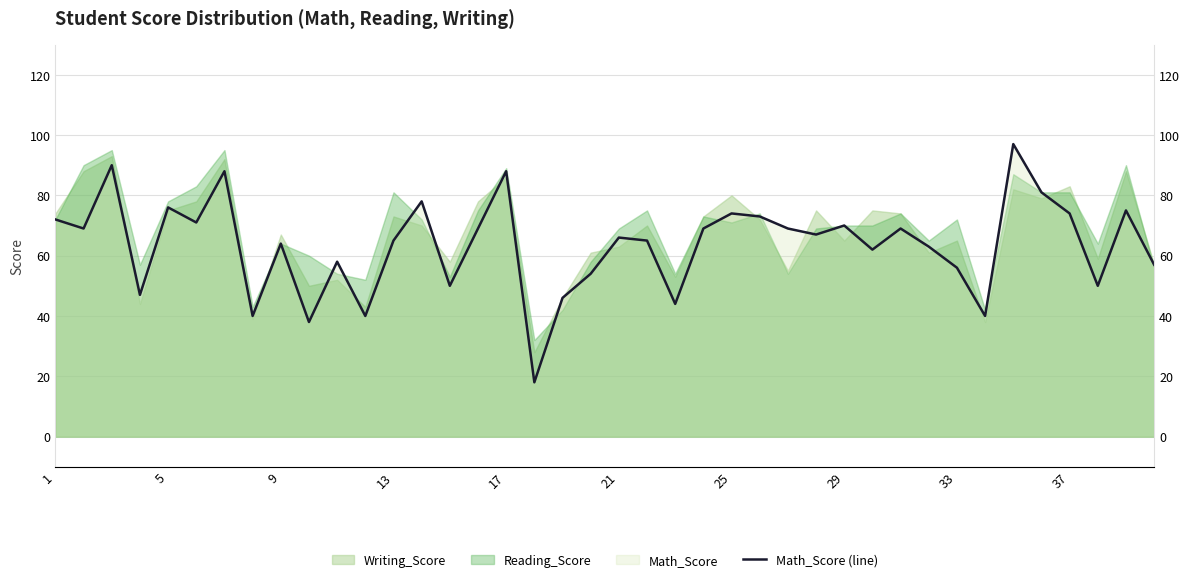

How many interior local peaks (higher than both neighbors) does the data have?

13